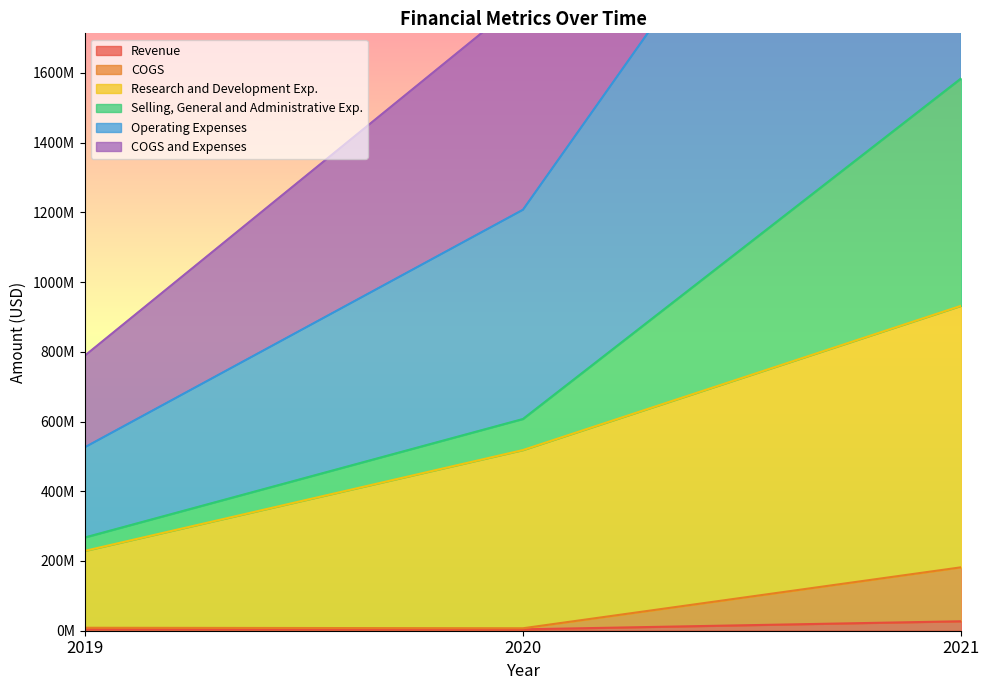

What is the sum of all Research and Development Exp. values?

1679088000